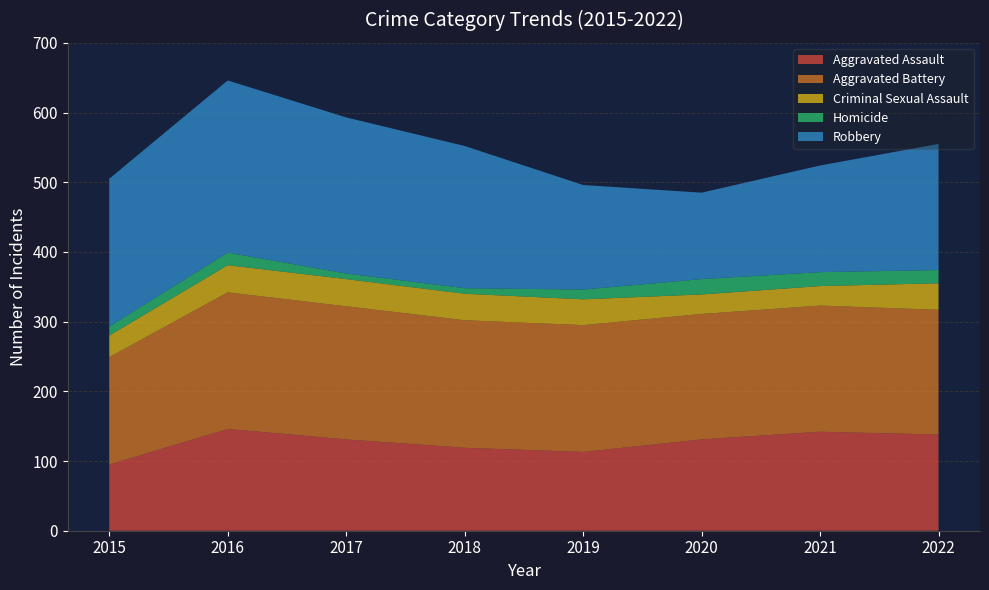

Reading right to left, what are all the values shown in this chart?

Aggravated Assault: 2022=138	2021=142	2020=131	2019=113	2018=119	2017=131	2016=146	2015=95
Aggravated Battery: 2022=179	2021=181	2020=180	2019=182	2018=183	2017=191	2016=196	2015=154
Criminal Sexual Assault: 2022=38	2021=28	2020=28	2019=37	2018=38	2017=39	2016=39	2015=31
Homicide: 2022=19	2021=20	2020=22	2019=14	2018=8	2017=8	2016=18	2015=13
Robbery: 2022=181	2021=153	2020=124	2019=150	2018=204	2017=224	2016=247	2015=212